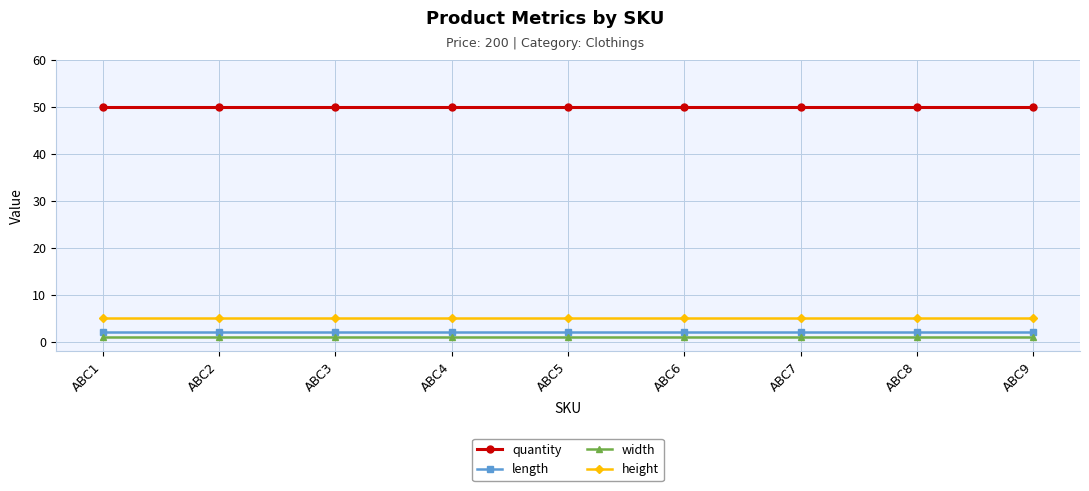

True or false: width and length cross at least once.

False